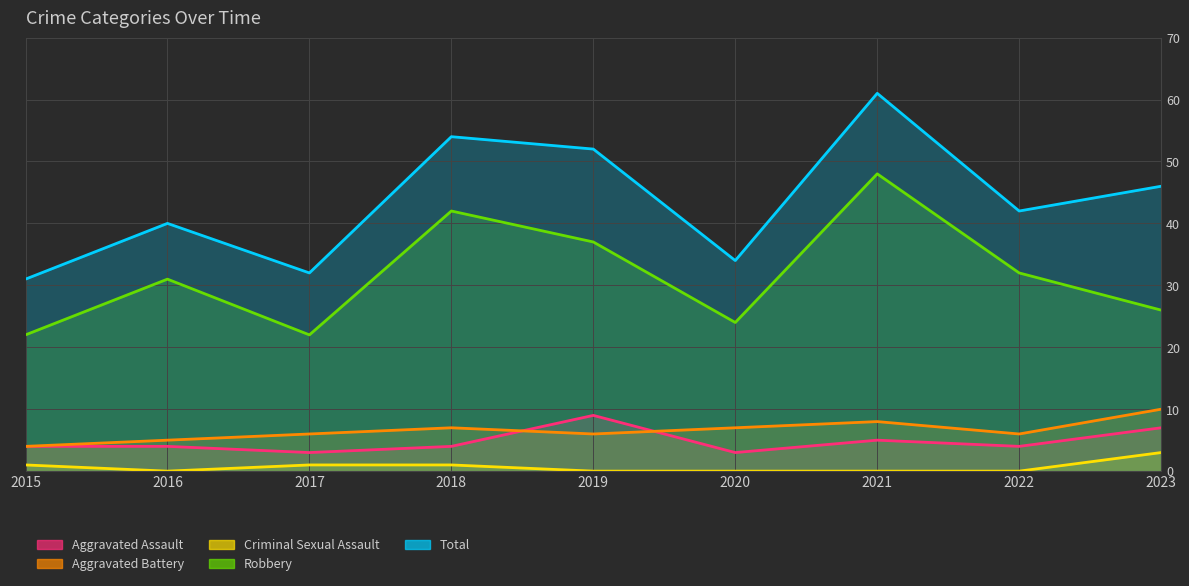

Between 2021 and 2015, which is larger?

2021